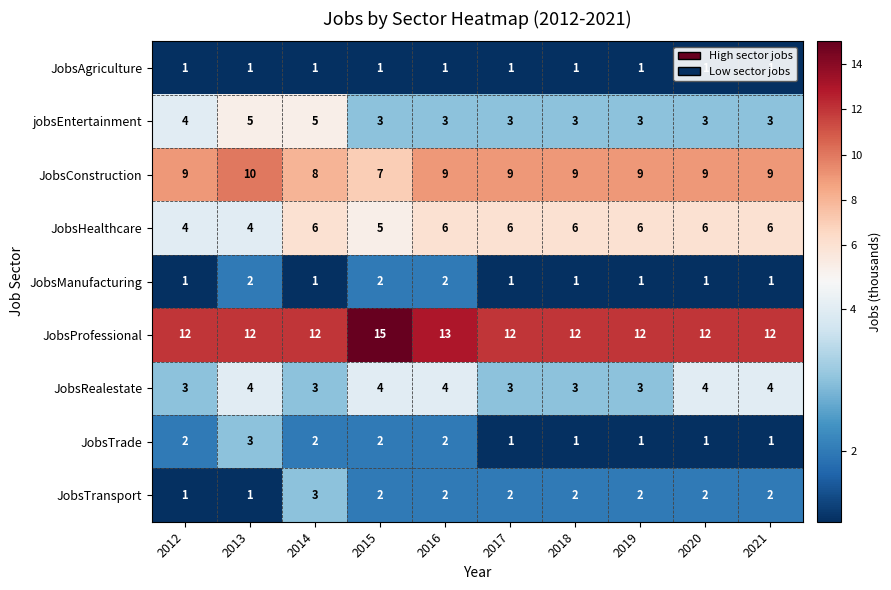

What is the lowest value of the JobsProfessional series?

12